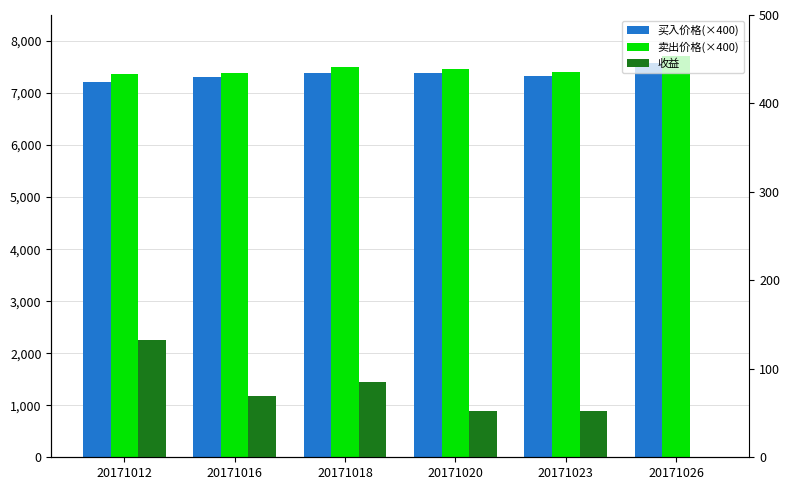

At which label does 买入价格(×400) reach its minimum?

20171012